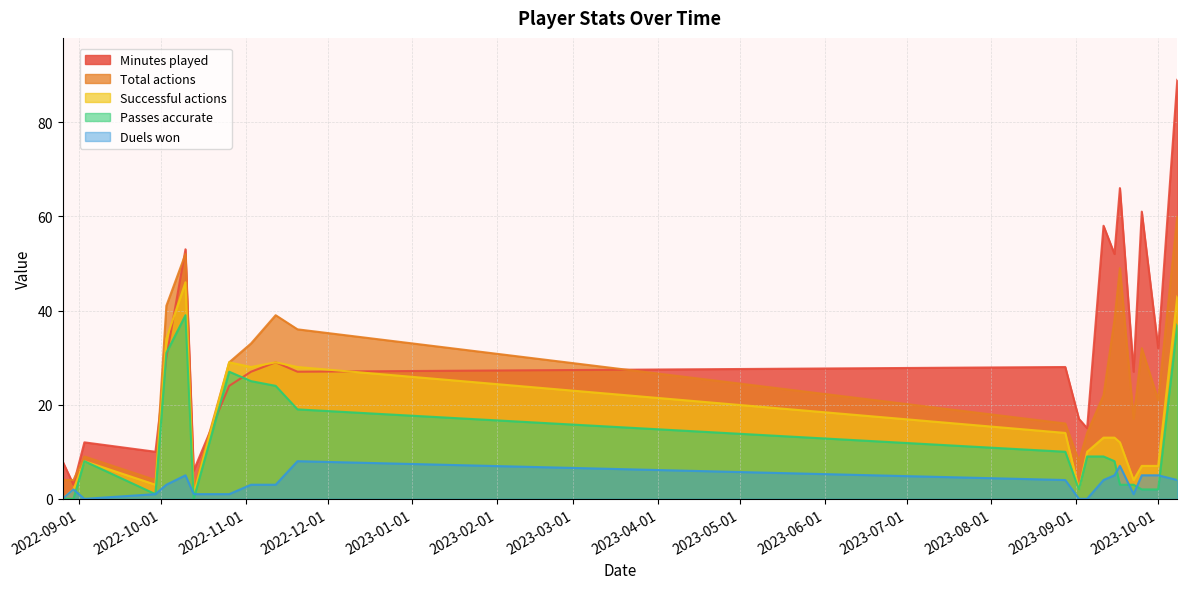

Rank the series by their maximum value, from highest to lowest.

Minutes played, Total actions, Successful actions, Passes accurate, Duels won